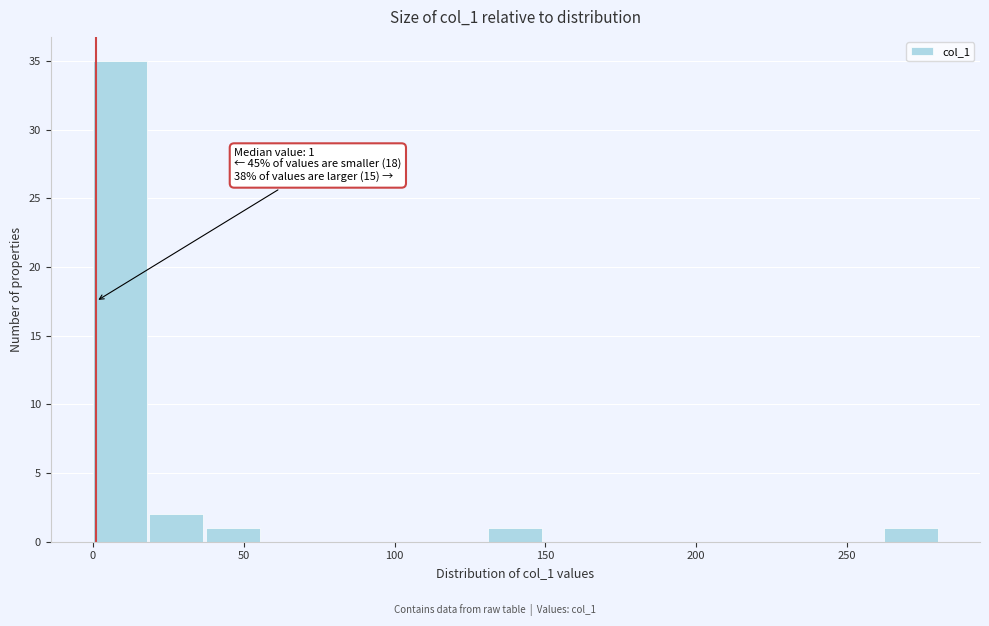

Read against the x-axis, roughly where is the centre of the tallest bar?

10